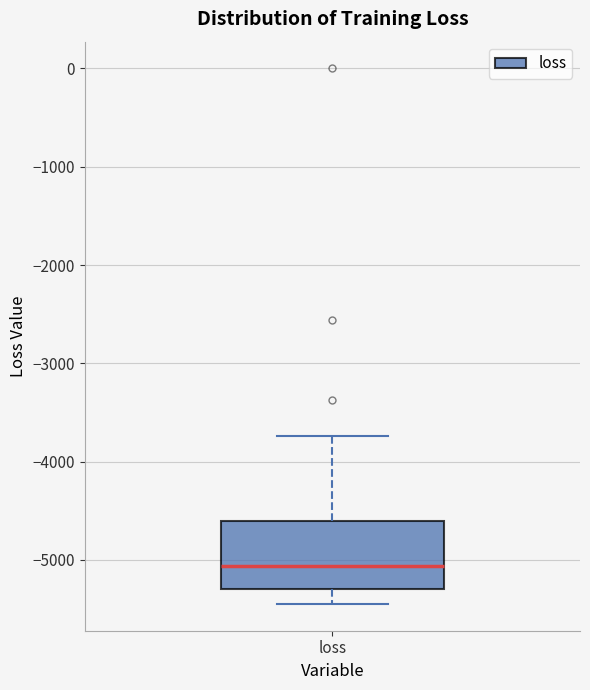

Transcribe this box plot: give where the median line is, the range the box spans, and where the two whiskers end, as read against the y-axis. The values are not printed on the chart, so give them approximately, as read against the axis.

median -5100, box -5300 to -4600, whiskers -5400 to -3700